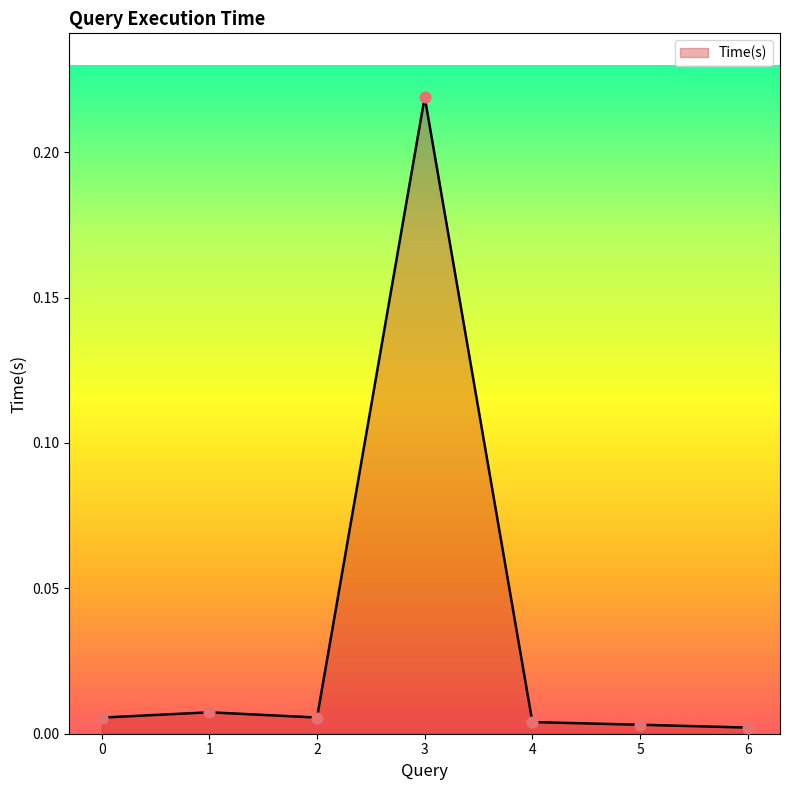

Between 1 and 3, which is larger?

3